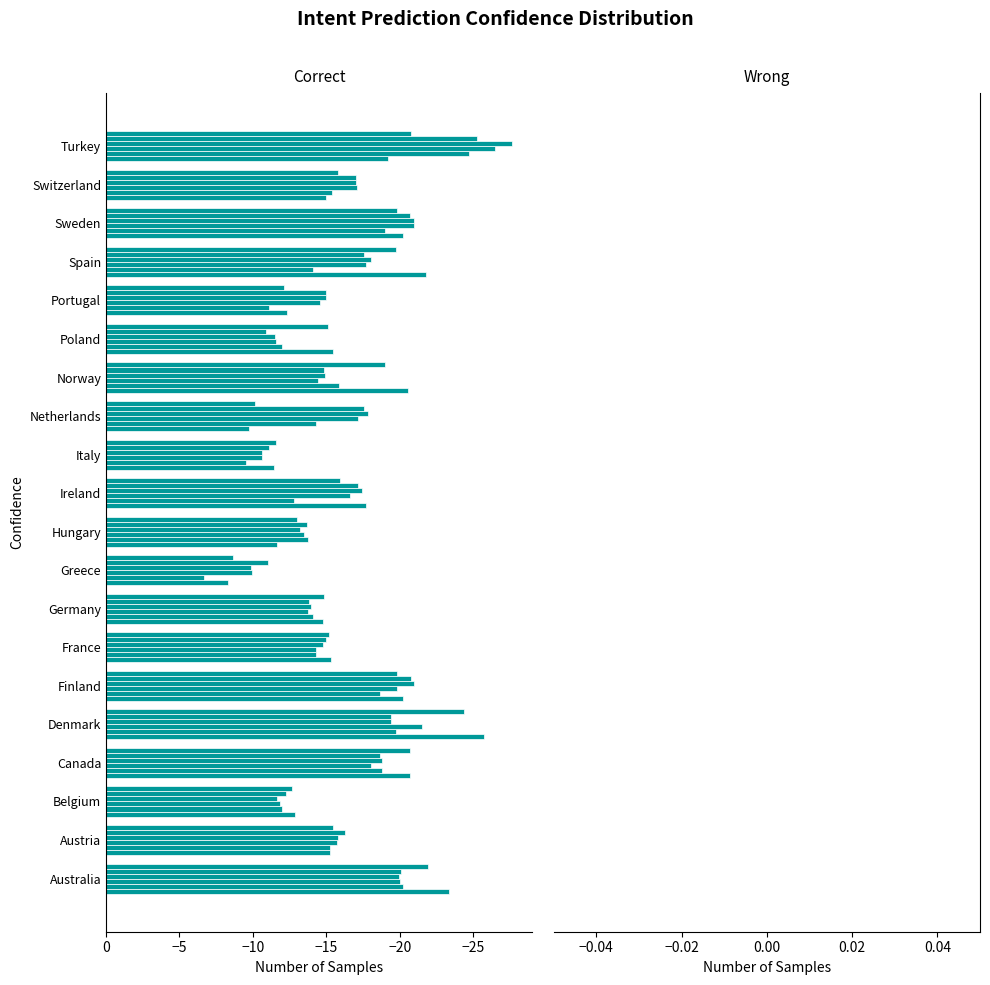

How many distinct data groups are displayed?

6